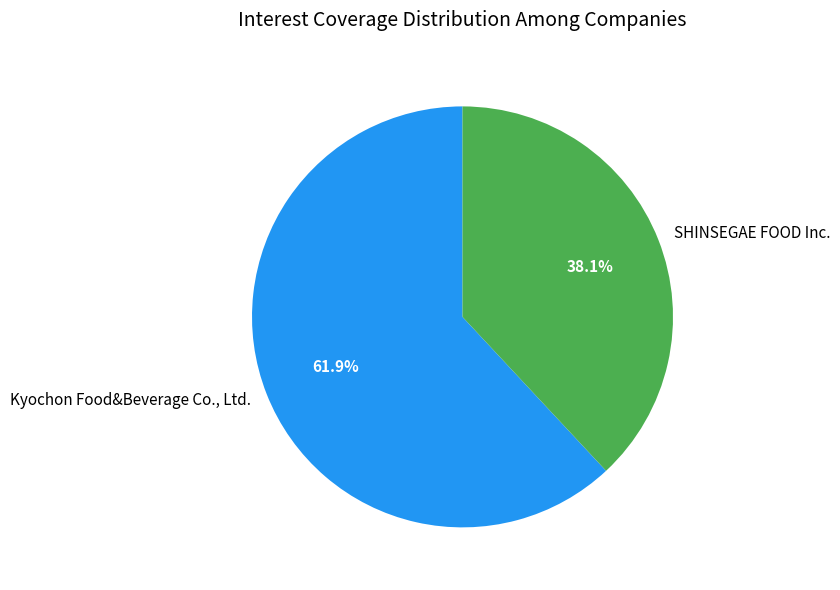

Is it true that SHINSEGAE FOOD Inc. is 38% of the pie?

True